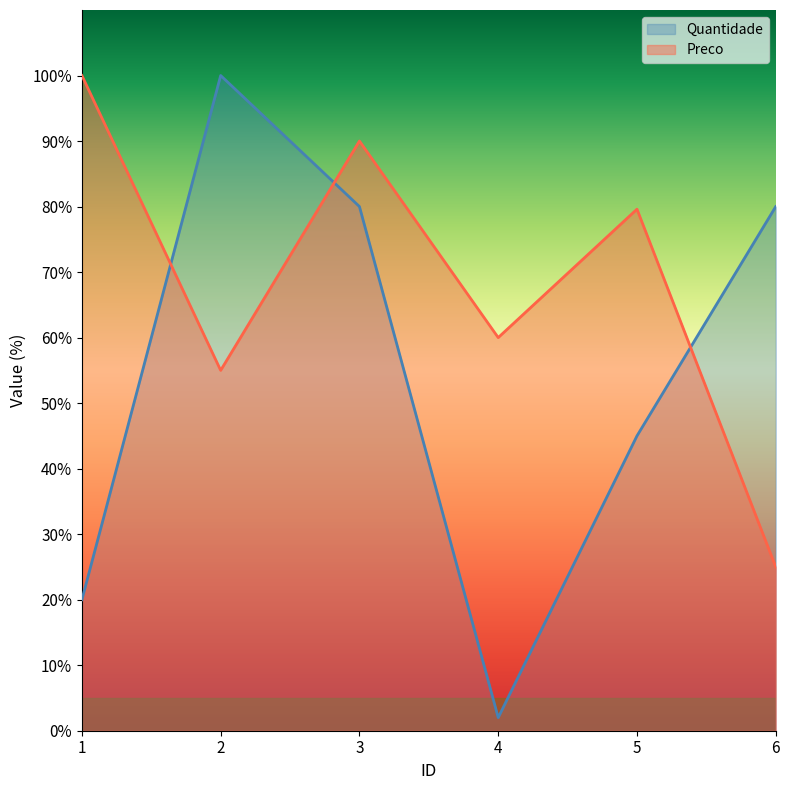

Where is the first local minimum for Preco?

2